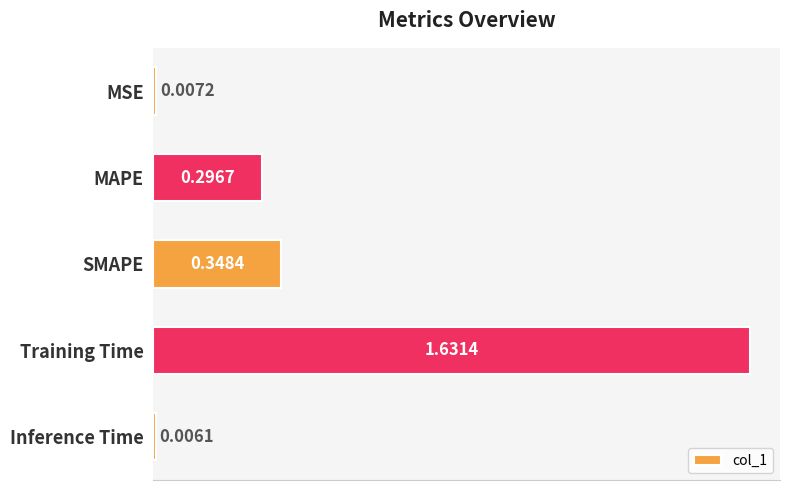

Rank the categories by value from highest to lowest.

Training Time, SMAPE, MAPE, MSE, Inference Time